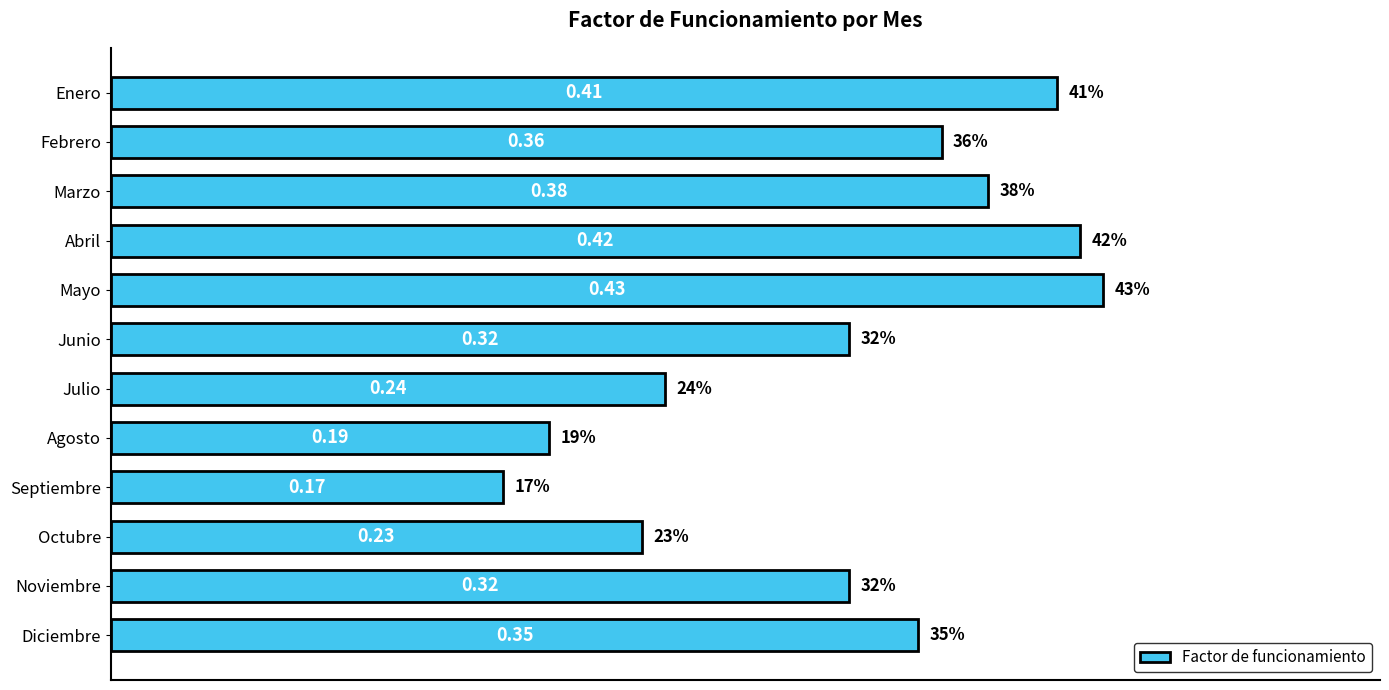

Where is the data nearest to the value 0?

Septiembre